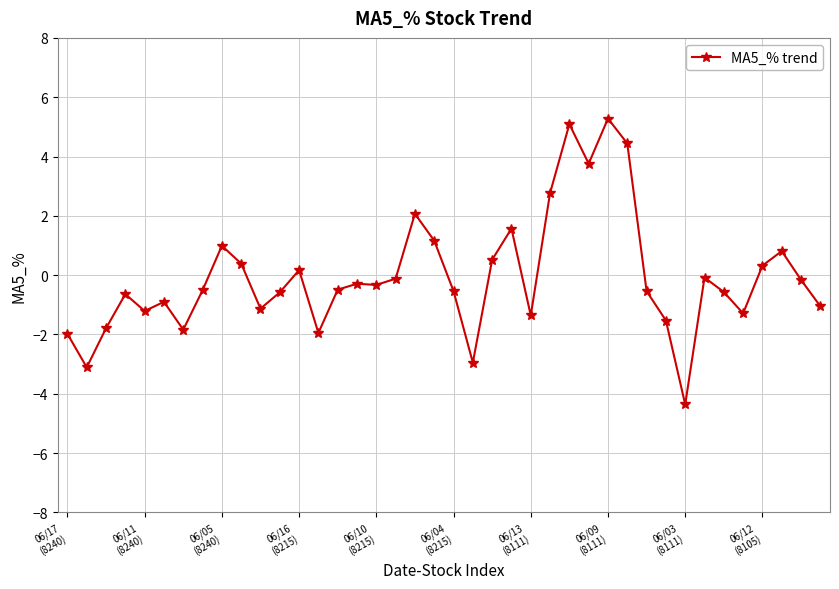

What is the smallest value displayed?

-4.4